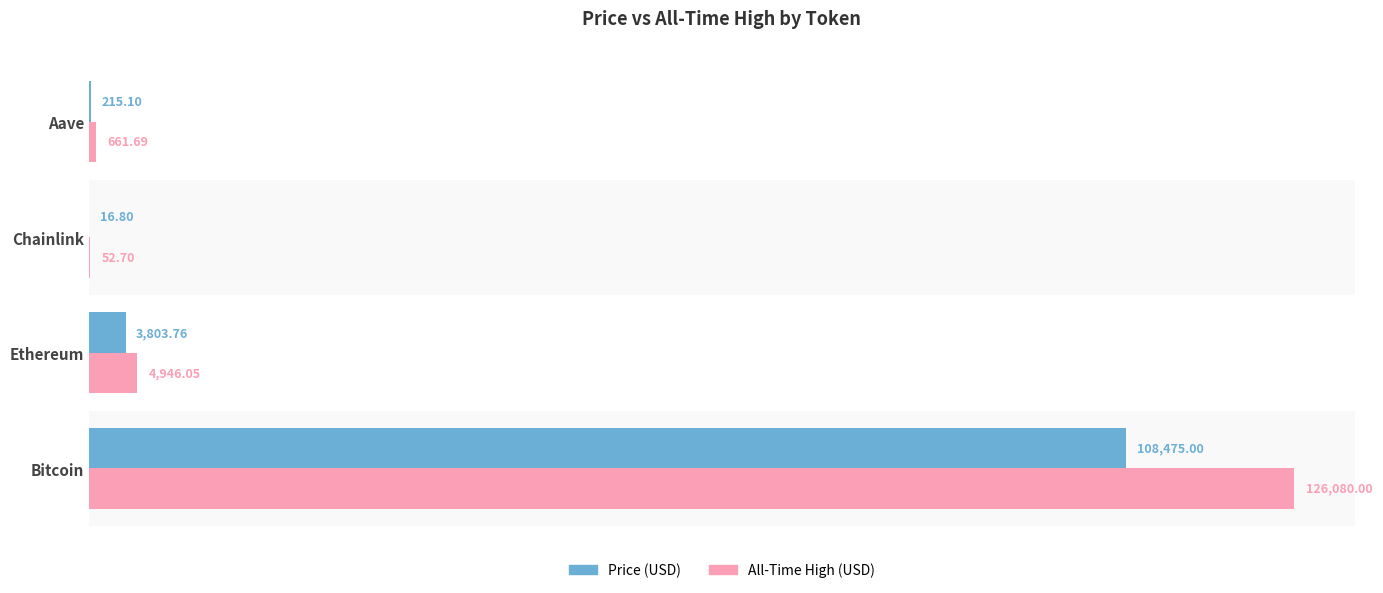

At which category is the sum across all series the highest?

Bitcoin